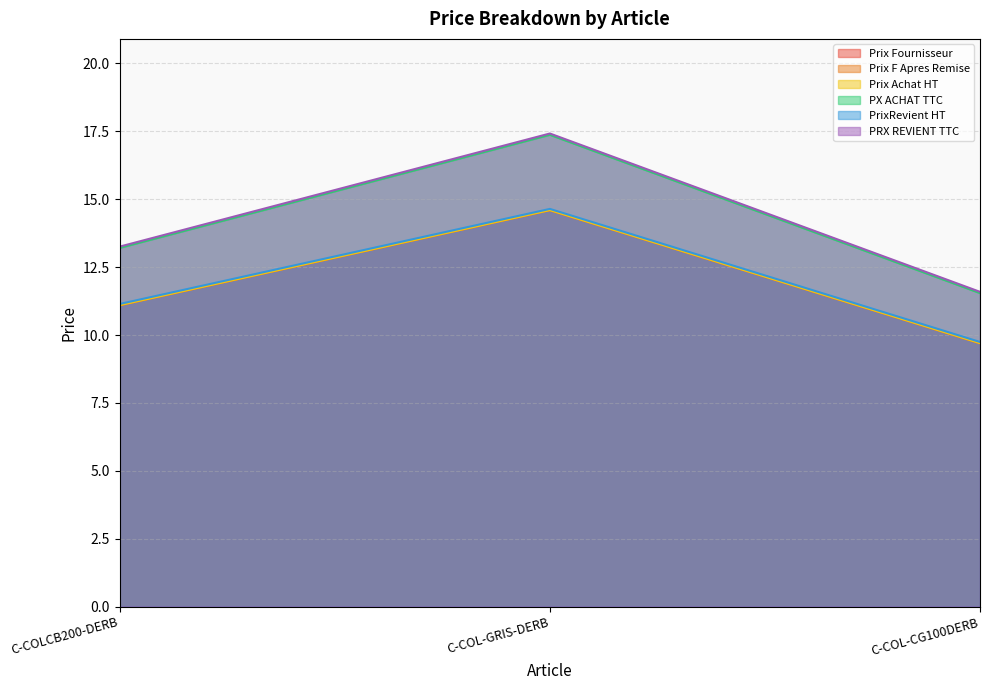

What is the label of the 3rd point from the left?

C-COL-CG100DERB